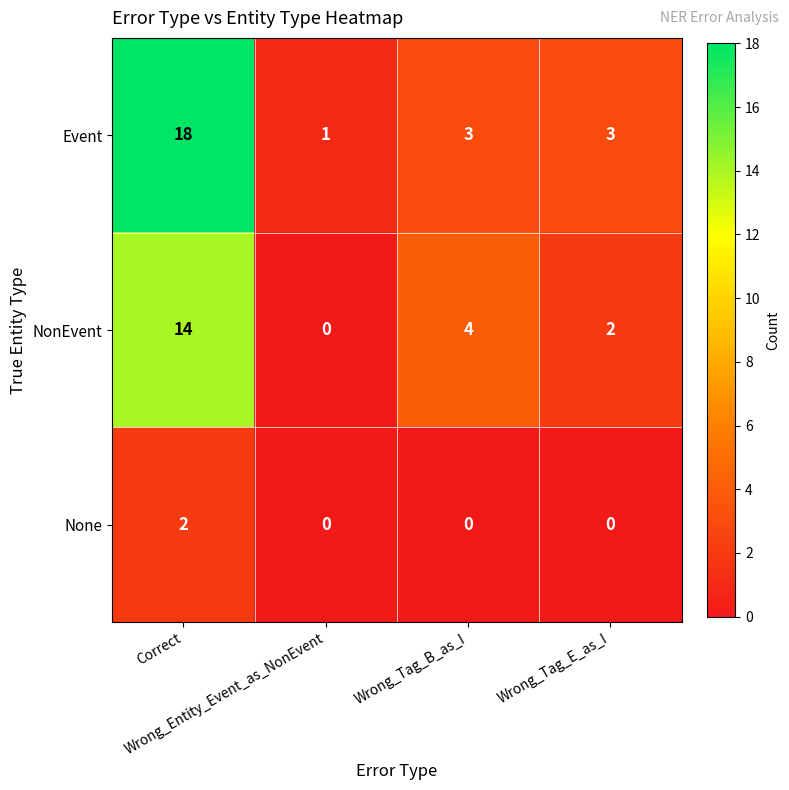

What is the greatest value displayed?

18